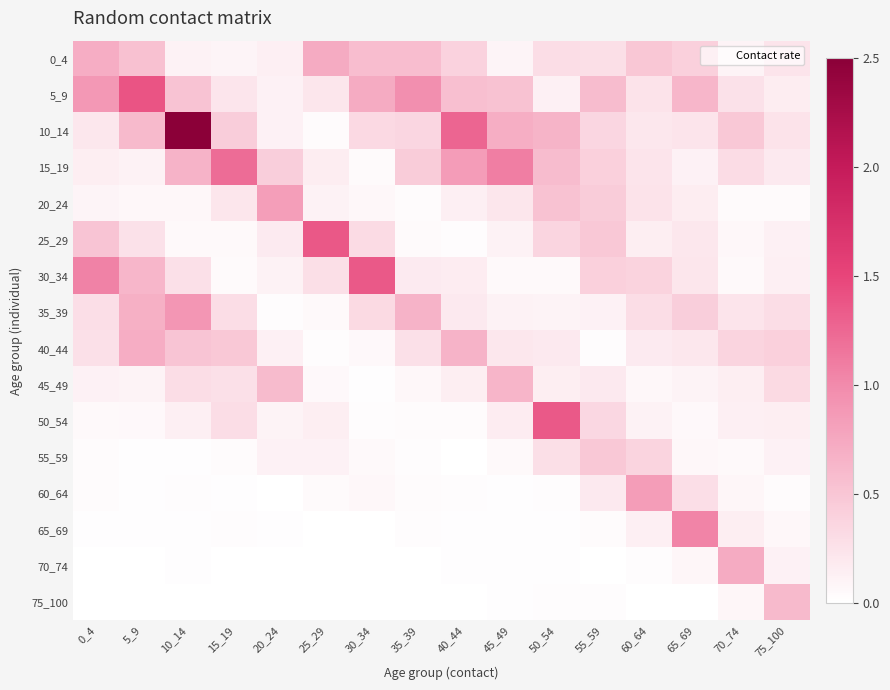

Rank the series by their maximum value, from lowest to highest.

55_59, 75_100, 45_49, 40_44, 0_4, 70_74, 20_24, 60_64, 35_39, 65_69, 15_19, 30_34, 50_54, 25_29, 5_9, 10_14